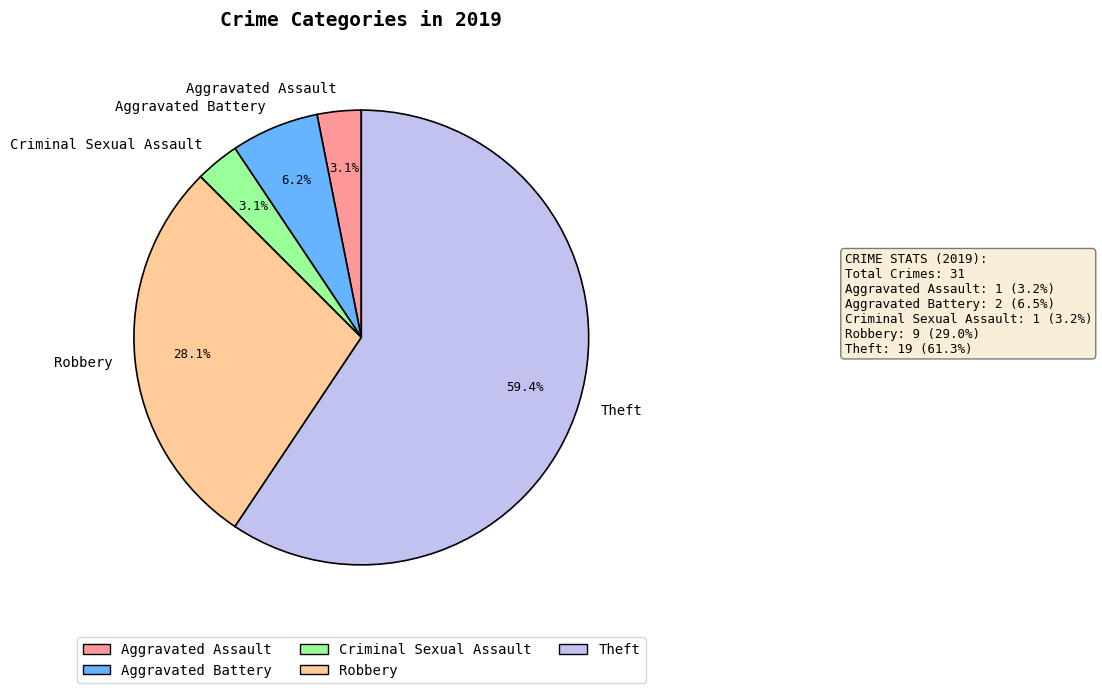

Which category accounts for the majority?

Theft